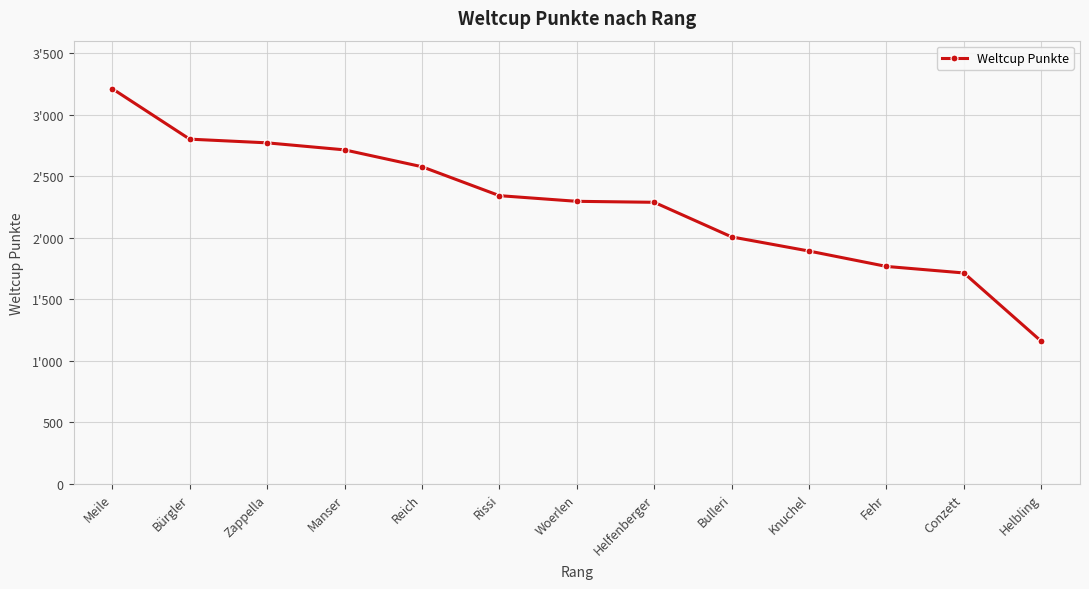

What is the smallest value displayed?

1158